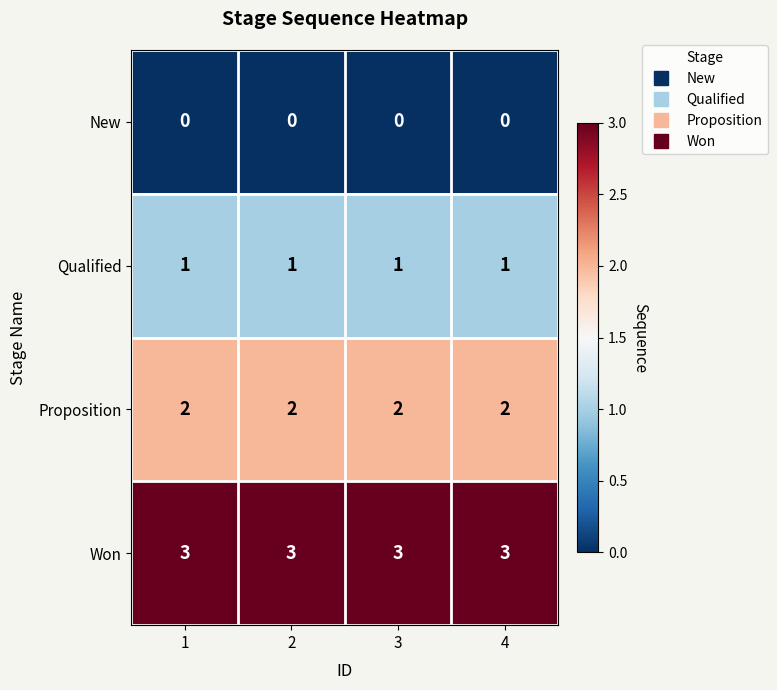

What is the total value across all series at 1?

6